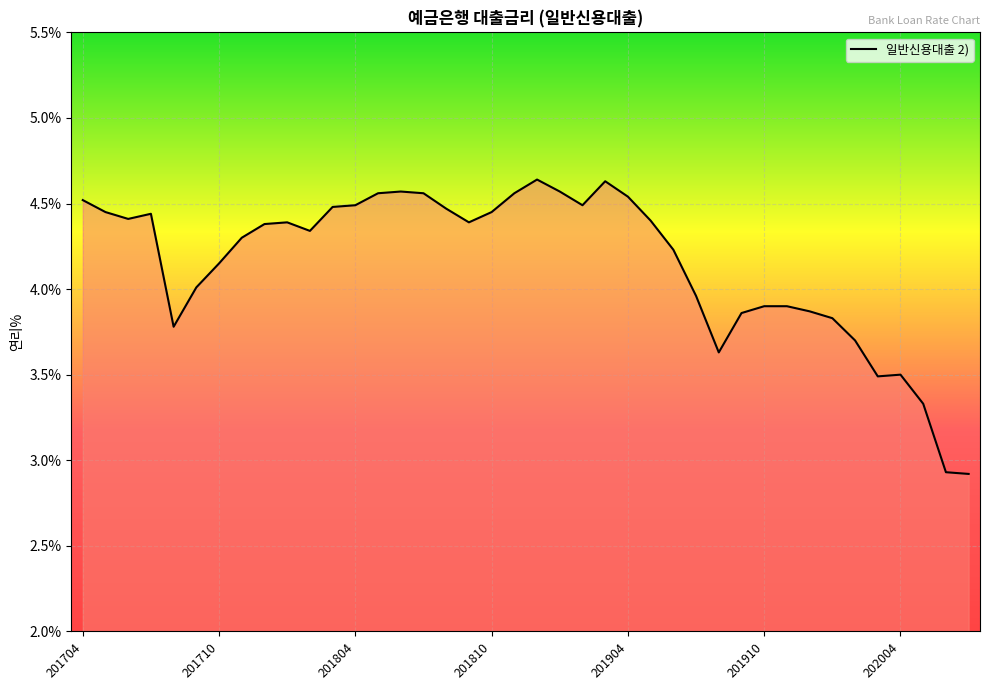

What is the smallest value displayed?

2.9